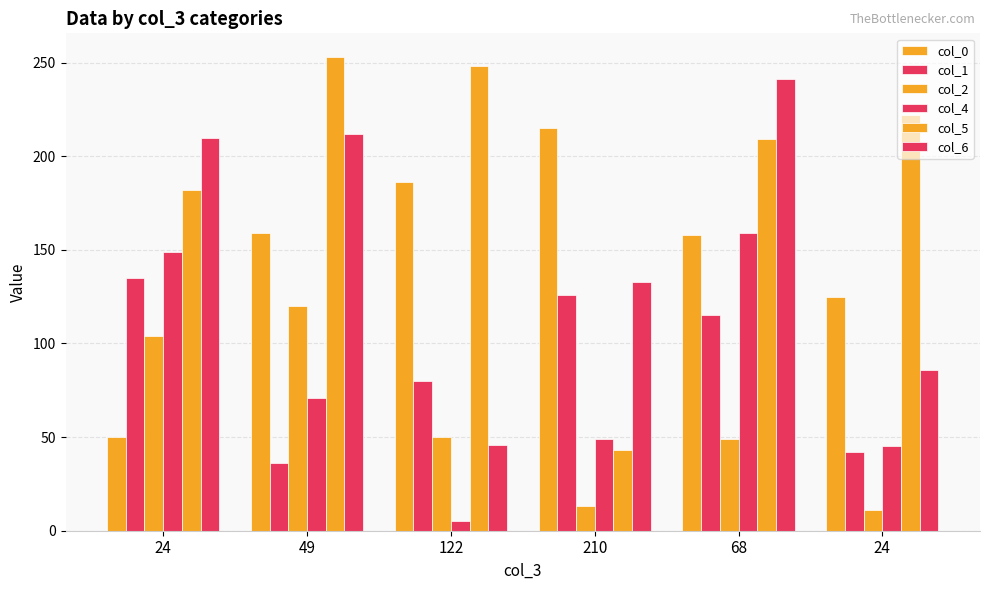

Reading left to right, list all the values displayed in this chart.

col_0: 50	159	186	215	158	125
col_1: 135	36	80	126	115	42
col_2: 104	120	50	13	49	11
col_4: 149	71	5	49	159	45
col_5: 182	253	248	43	209	222
col_6: 210	212	46	133	241	86